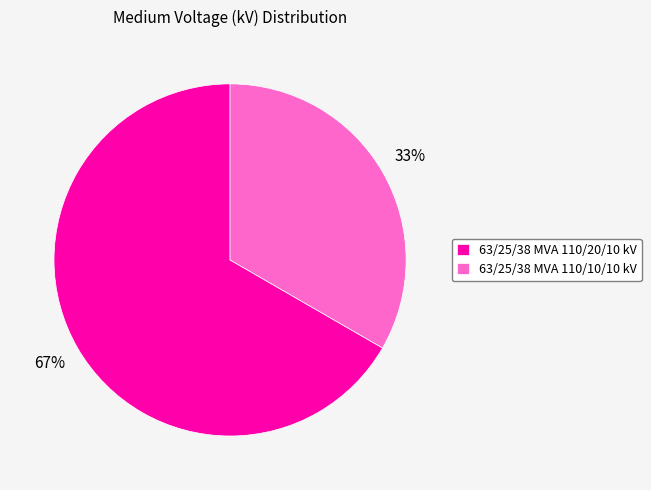

How many segments does this pie chart have?

2